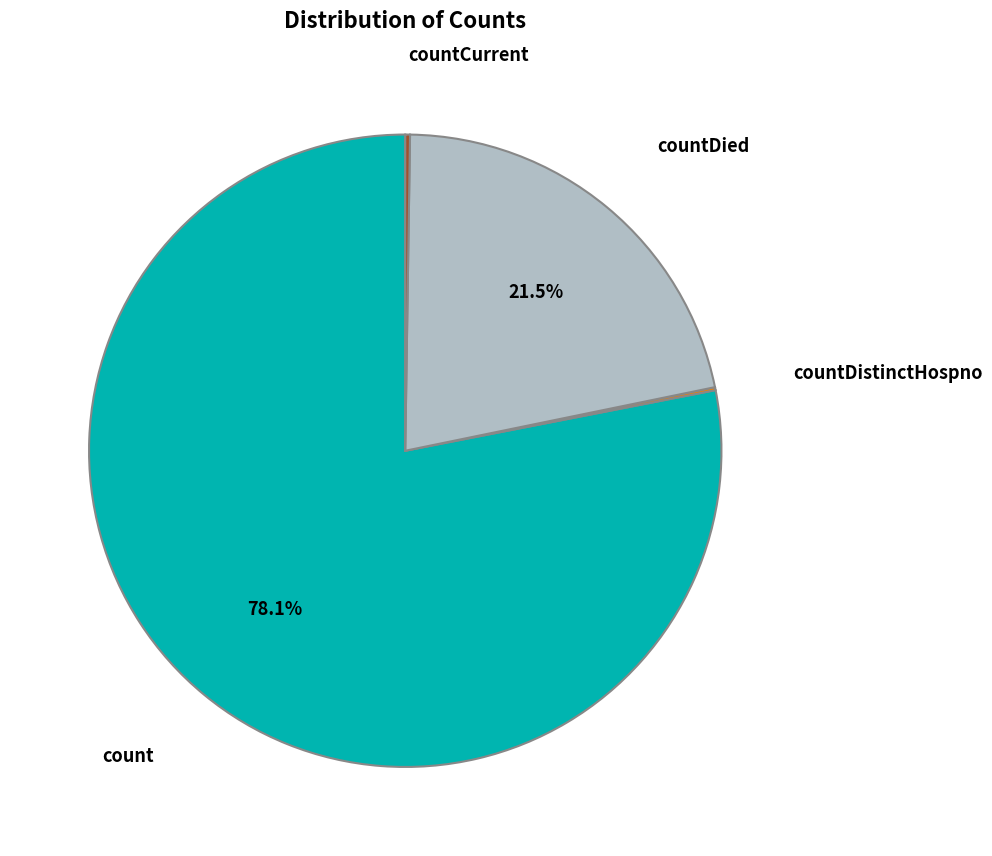

Which category has the biggest portion of the pie?

count